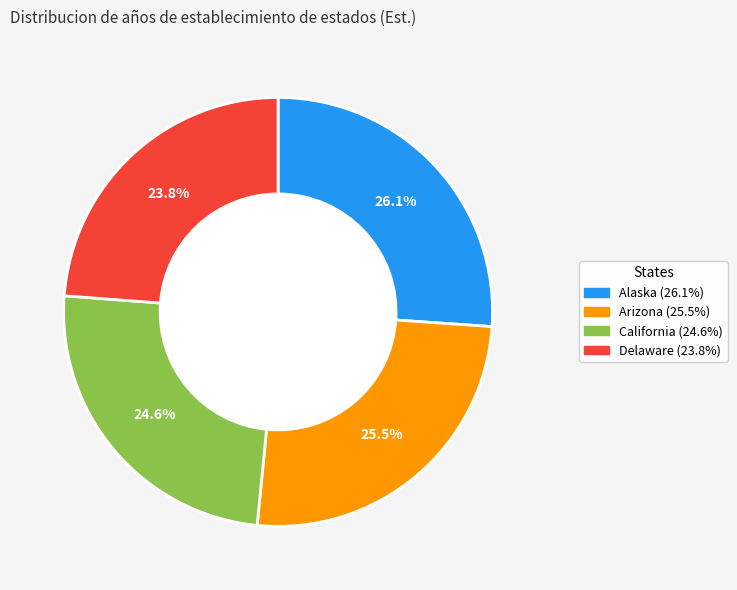

To the nearest percent, what is the average slice percentage?

25%